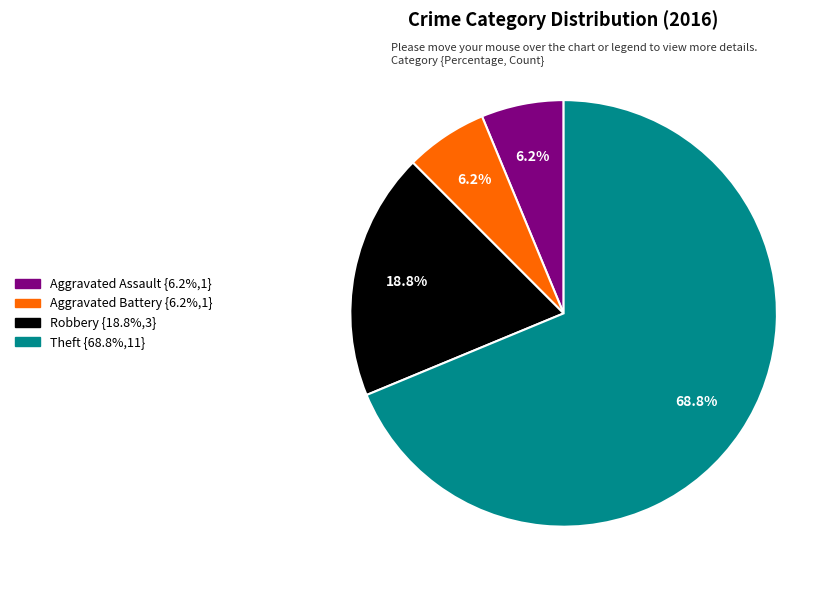

Is there any slice that represents more than half of the pie?

Yes